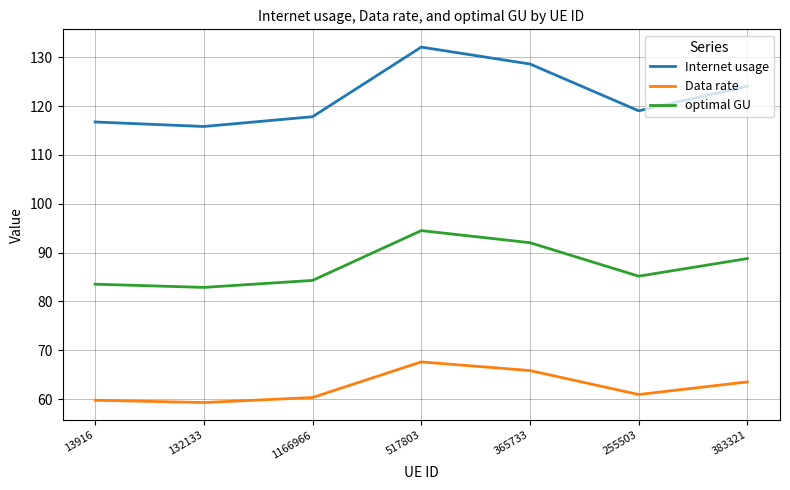

What is the total value across all series at 383321?

276.4